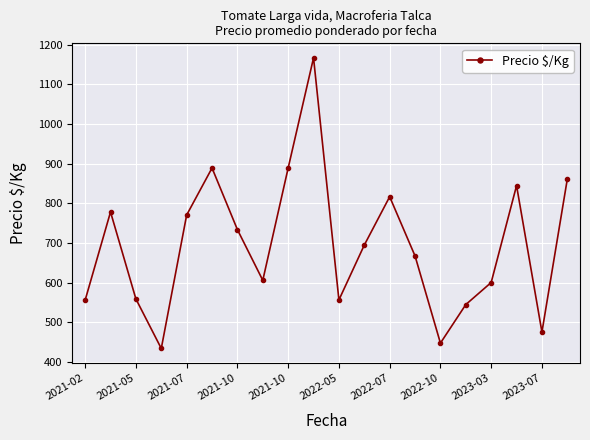

What is the value of the 18th point from the left?

844.5